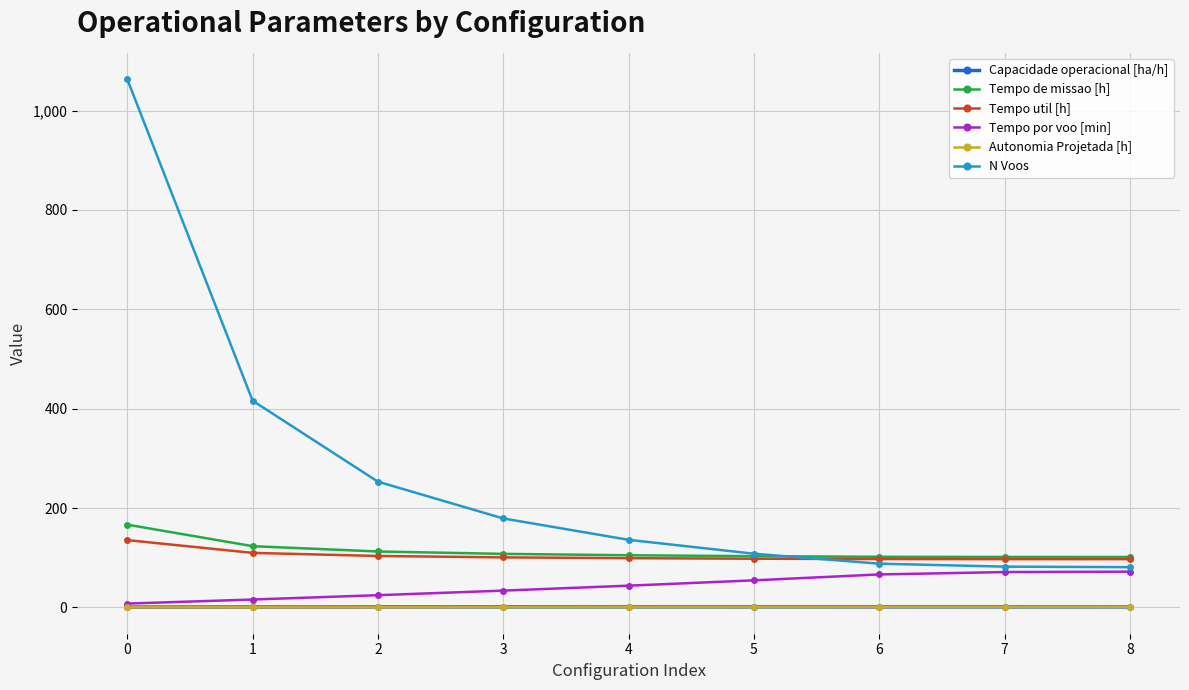

The value of Tempo de missao [h] at 0 is 166.5. True or false?

True